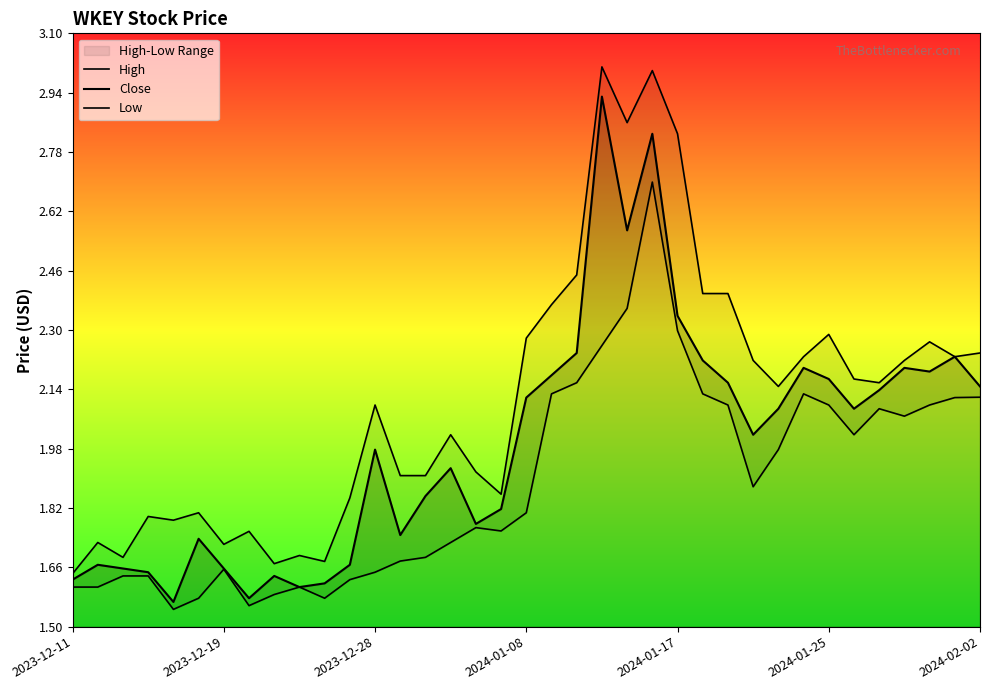

Is this an area chart (filled region under the line)?

No